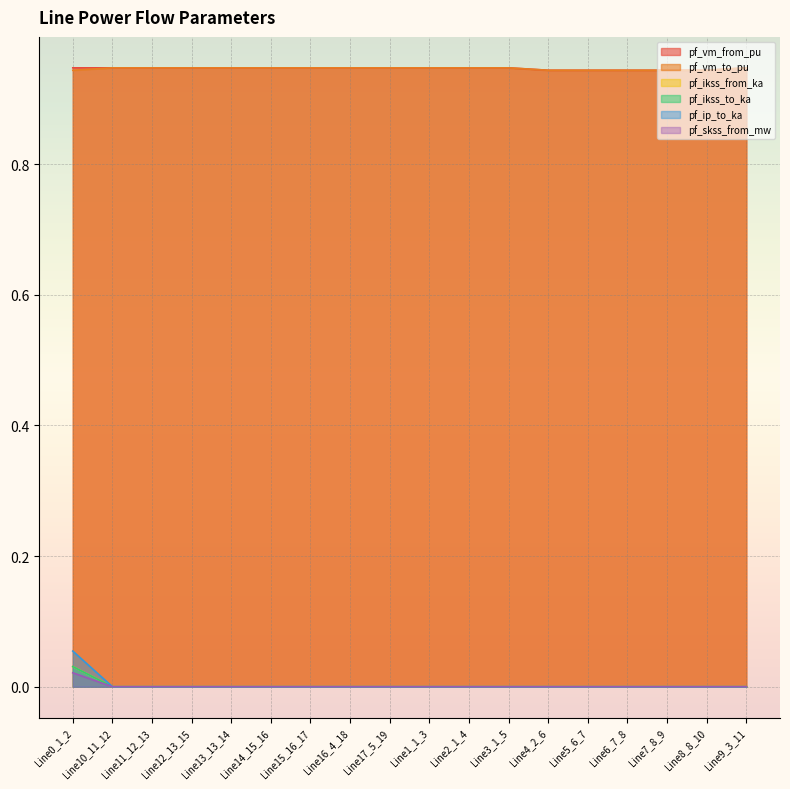

How many lines are shown in the chart?

6